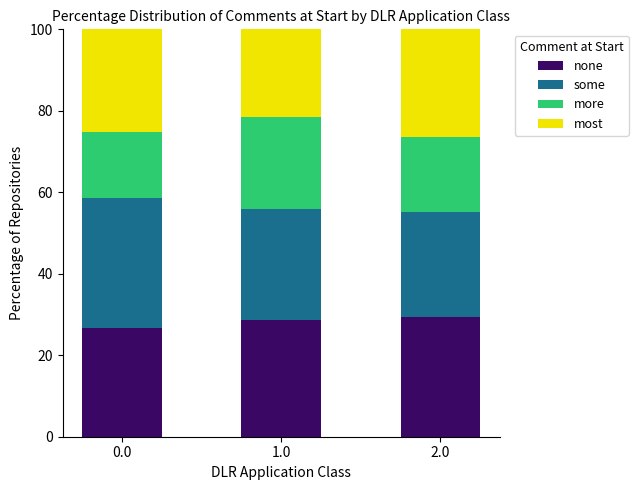

What is the maximum value for none?

29.5